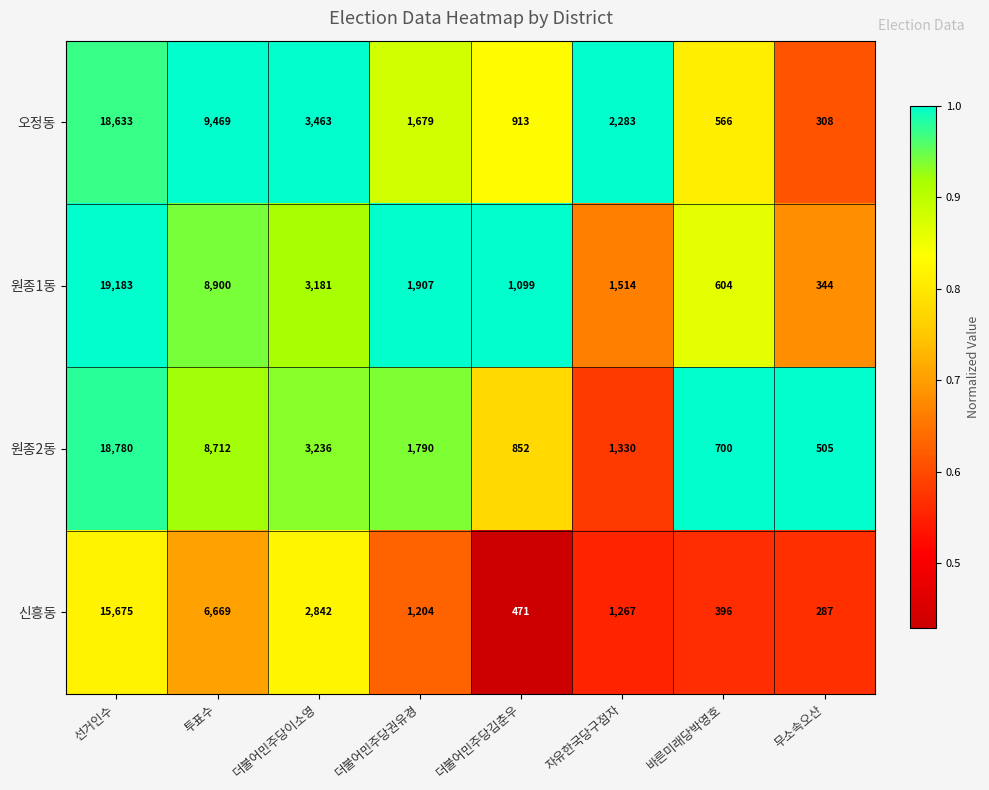

What is the difference between the maximum and second lowest values in the 원종1동 series?

18579